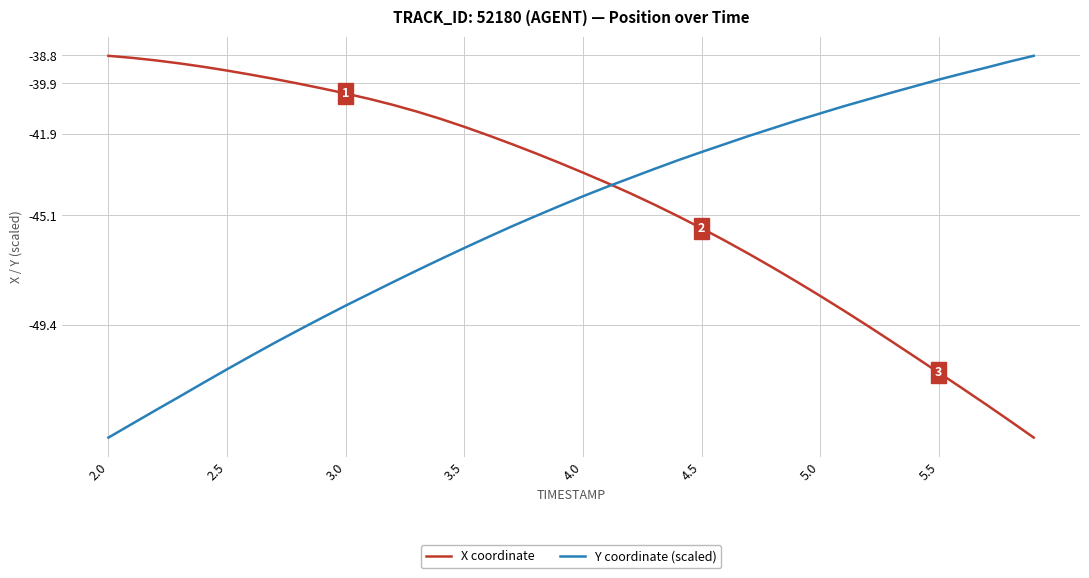

What is the minimum value for Y coordinate (scaled)?

-53.8